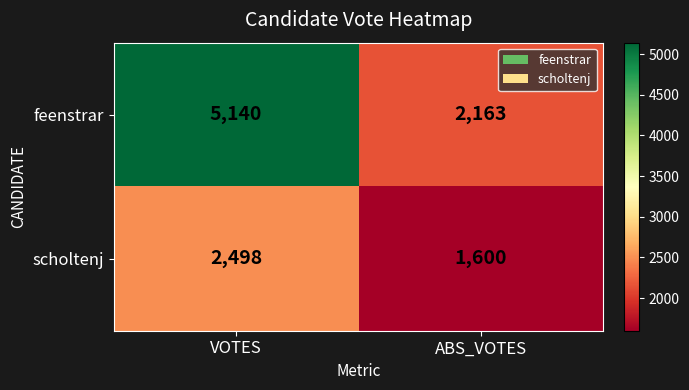

What is the difference between the maximum and minimum values in the feenstrar series?

2977